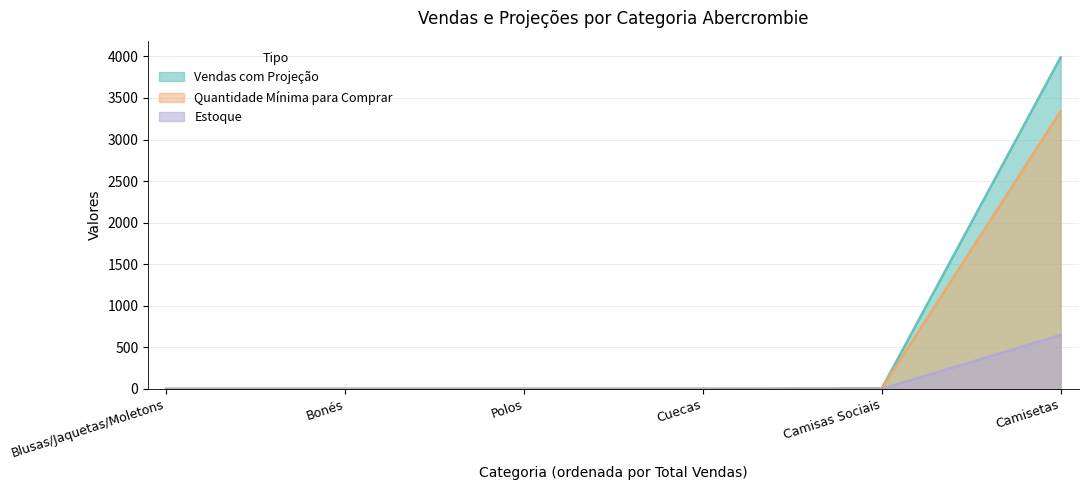

How many series are shown in this chart?

3